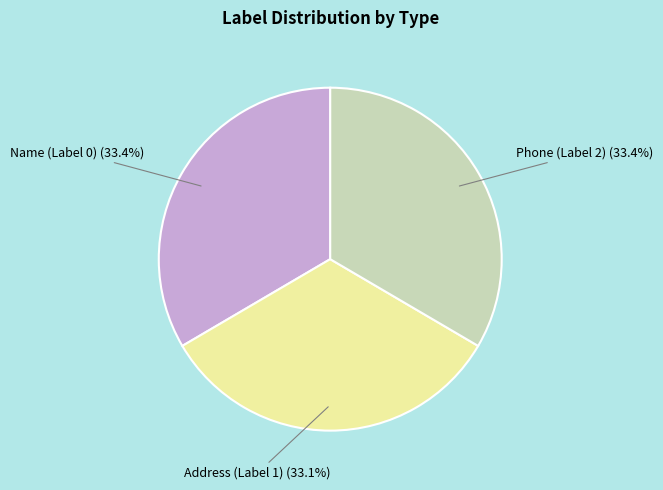

How many slices are in this pie chart?

3